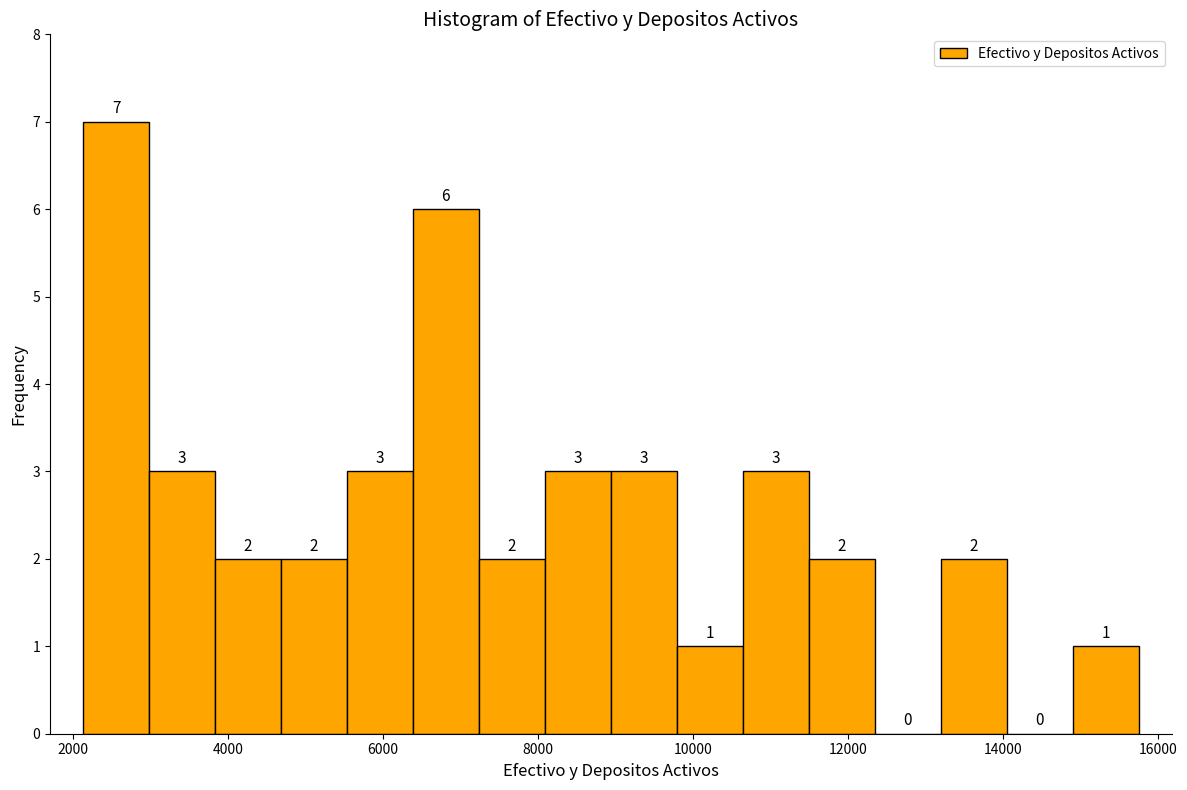

Reading left to right, list every bar in this chart as the range it spans on the x-axis followed by its height. The bar edges are not printed on the chart, so give them approximately, as read against the axis.

2200 to 3000: 7
3000 to 3800: 3
3800 to 4600: 2
4600 to 5600: 2
5600 to 6400: 3
6400 to 7200: 6
7200 to 8000: 2
8000 to 9000: 3
9000 to 9800: 3
9800 to 10600: 1
10600 to 11400: 3
11400 to 12400: 2
12400 to 13200: 0
13200 to 14000: 2
14000 to 14800: 0
14800 to 15800: 1